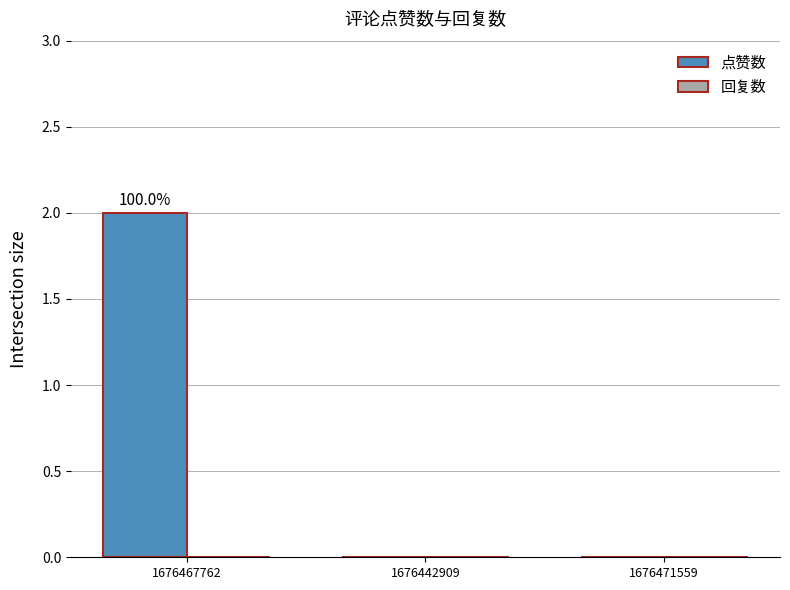

Which category has the highest value across all series?

1676467762